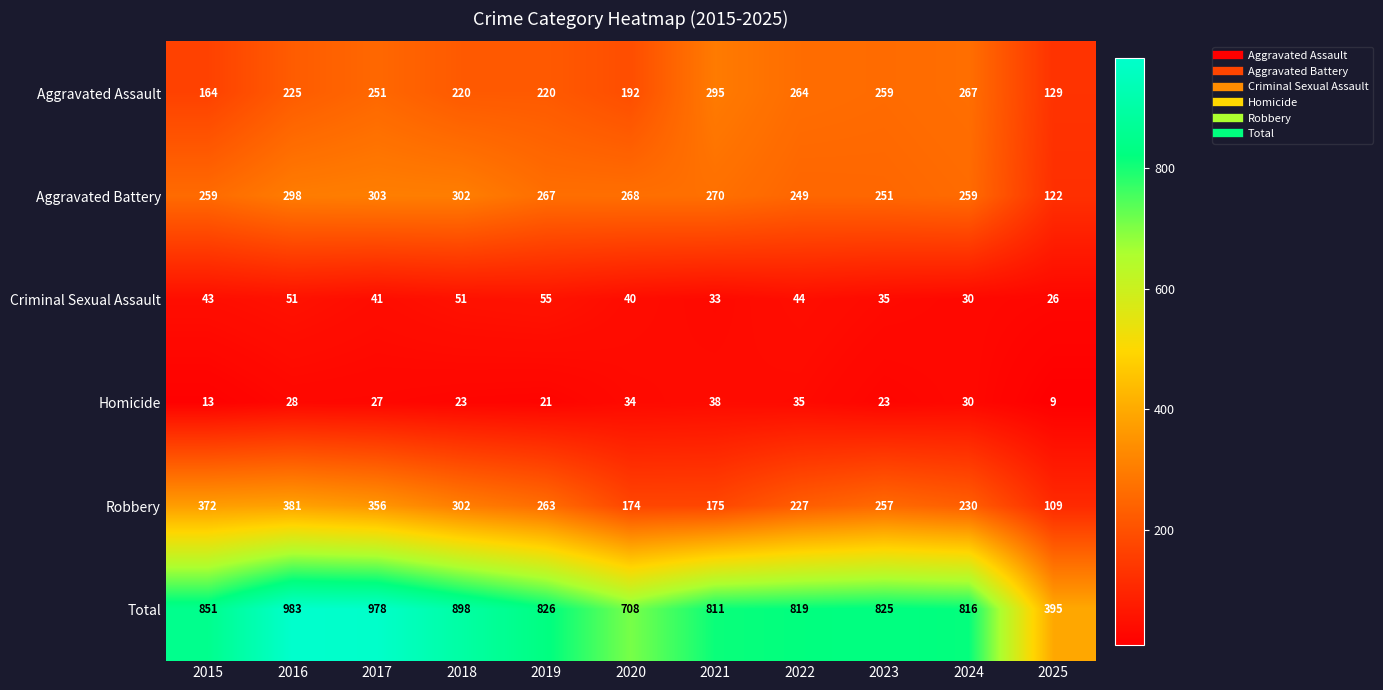

Count the number of categories in the chart.

11